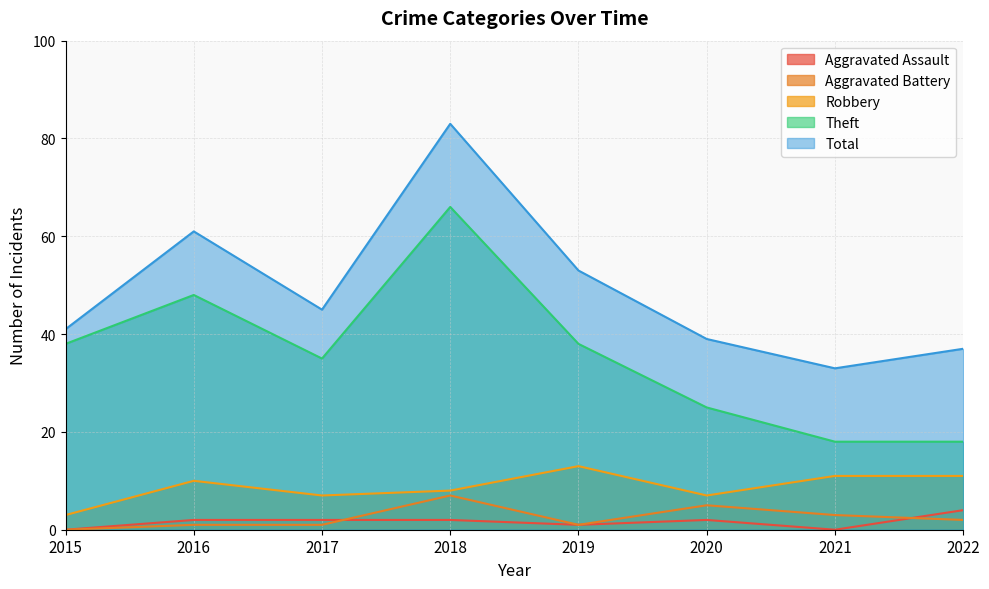

How many values in the Robbery series exceed 10?

3